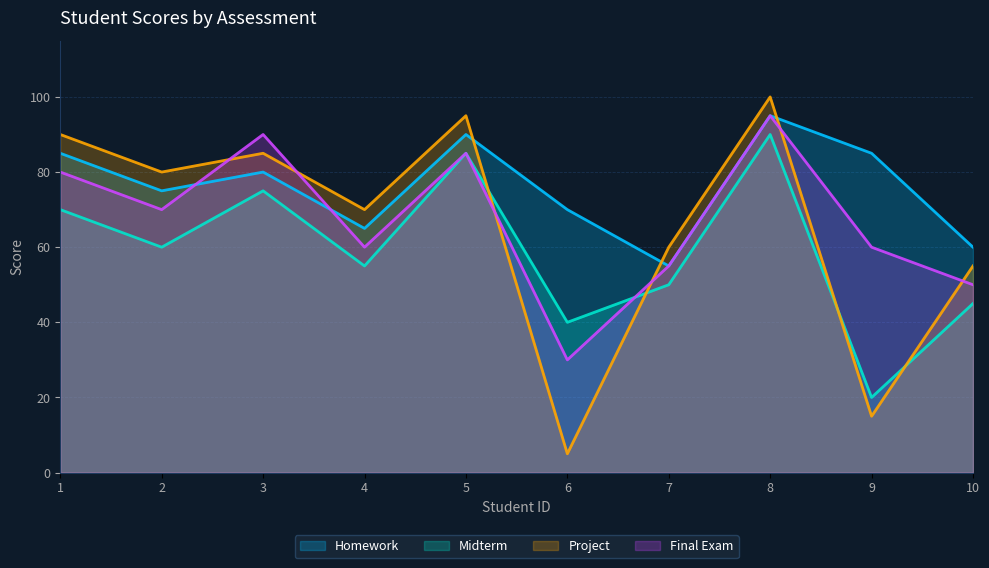

How many interior local peaks does the Final Exam series have?

3